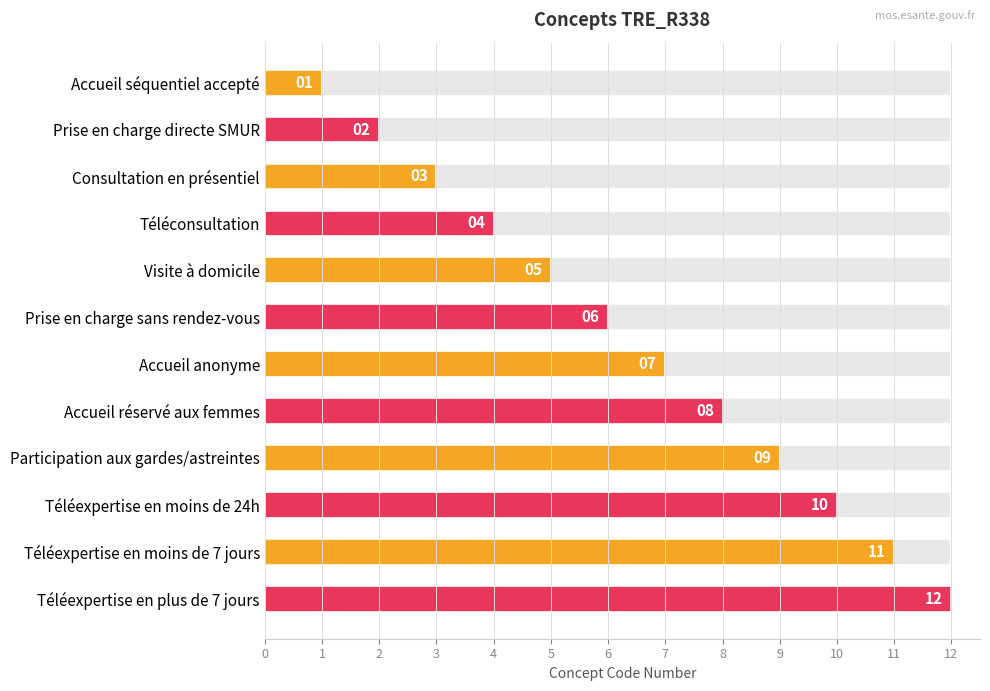

Between Participation aux gardes/astreintes and Accueil séquentiel accepté, which is larger?

Participation aux gardes/astreintes